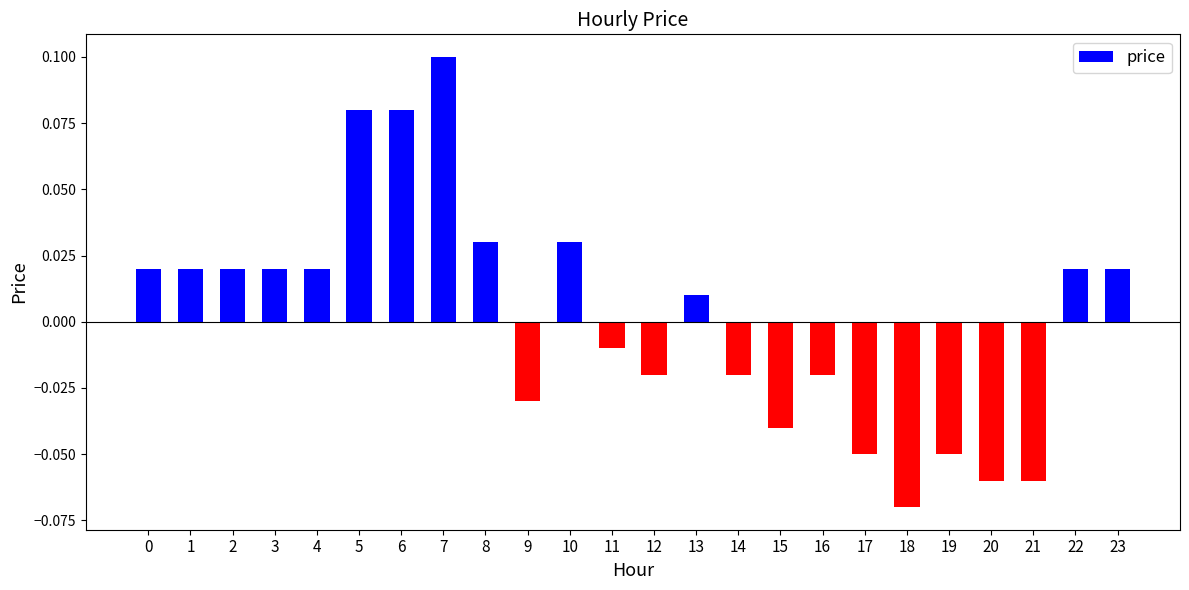

Which category has the highest value across all series?

7